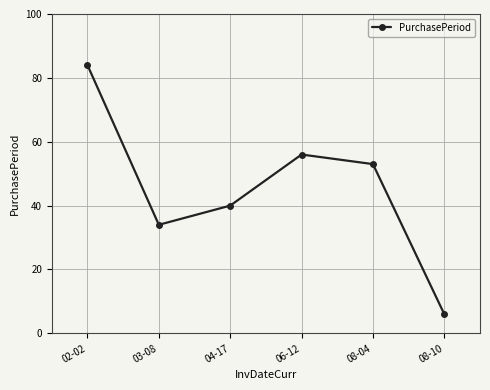

Reading left to right, what are all the values shown in this chart?

84	34	40	56	53	6